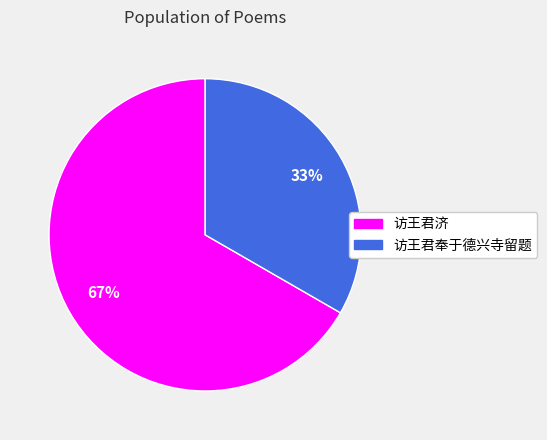

Rank the categories by value from highest to lowest.

访王君济, 访王君奉于德兴寺留题